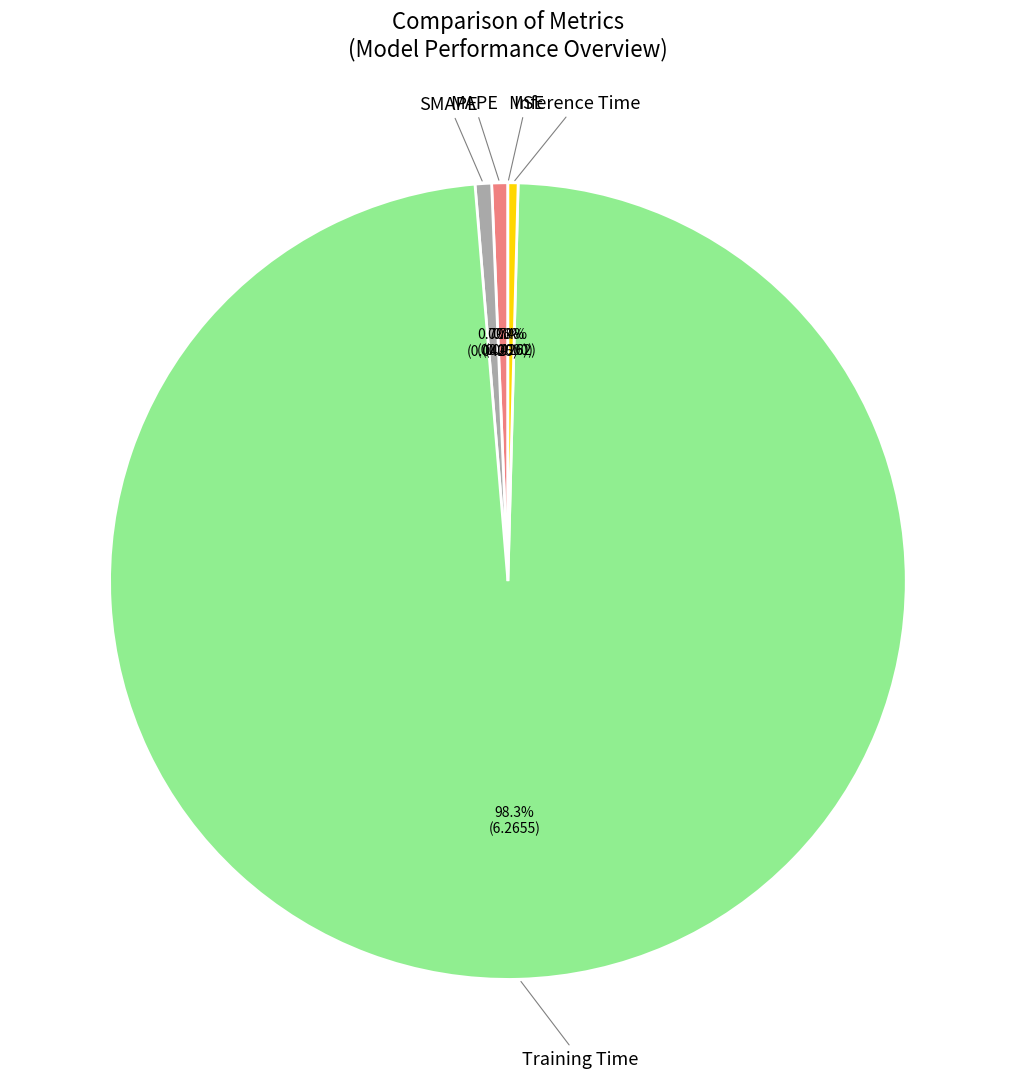

How many slices are in this pie chart?

5